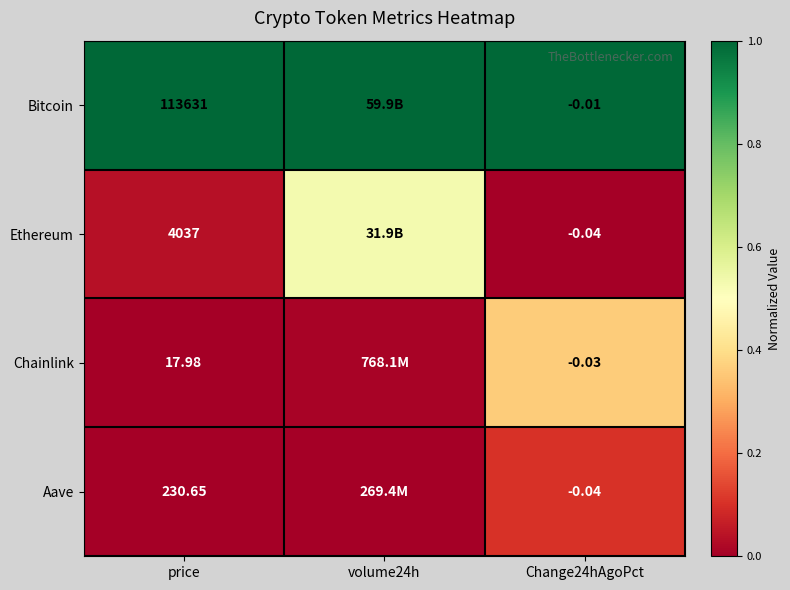

Is the value of Aave at price greater than the value of Bitcoin at price?

No